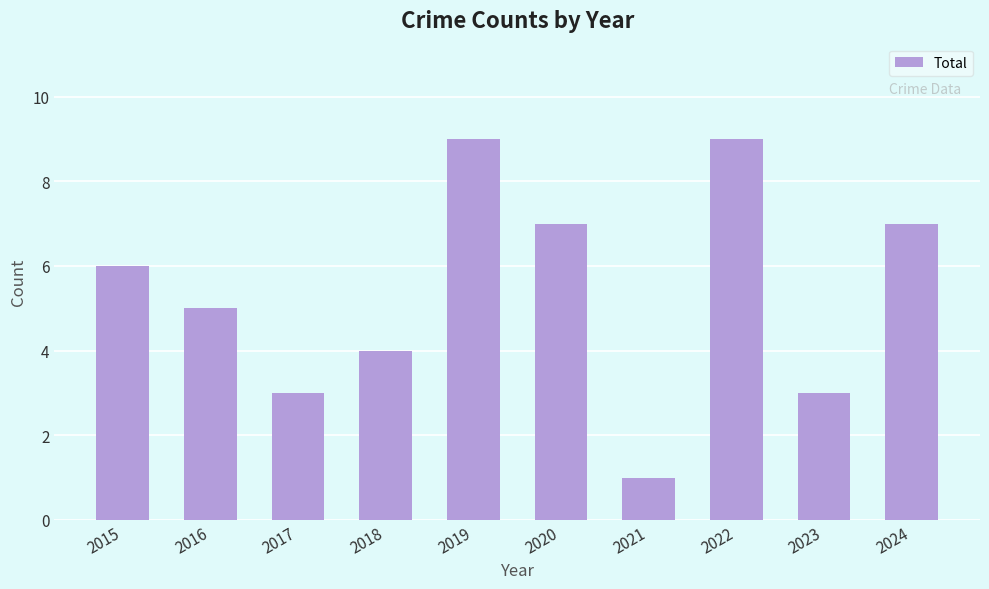

Where is the data nearest to the value 5?

2016